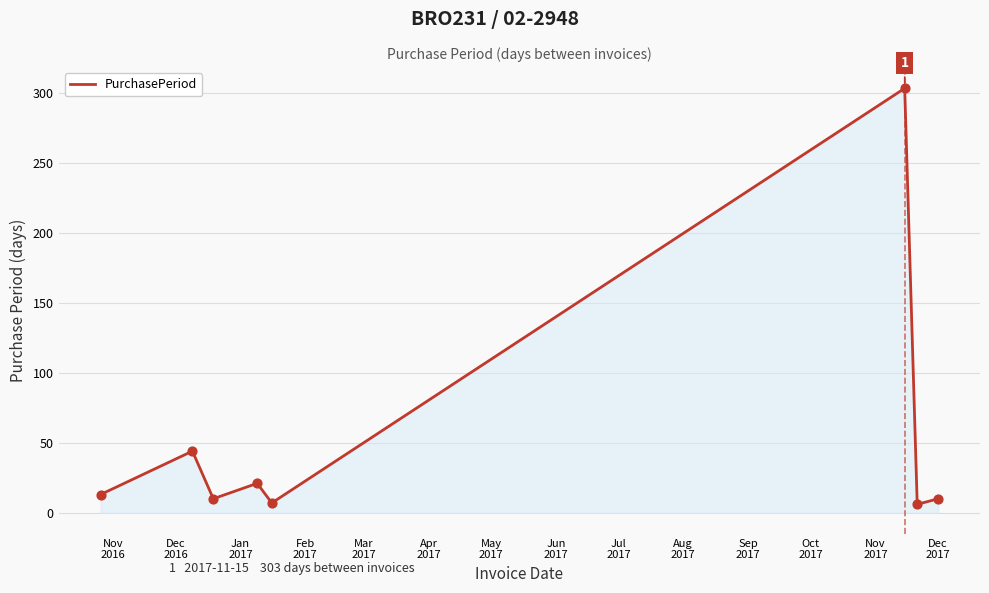

What is the greatest value displayed?

303